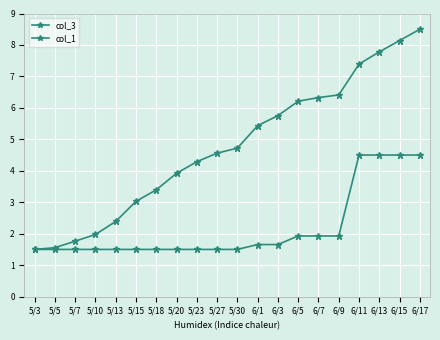

What is the label of the 13th point from the left?

6/3